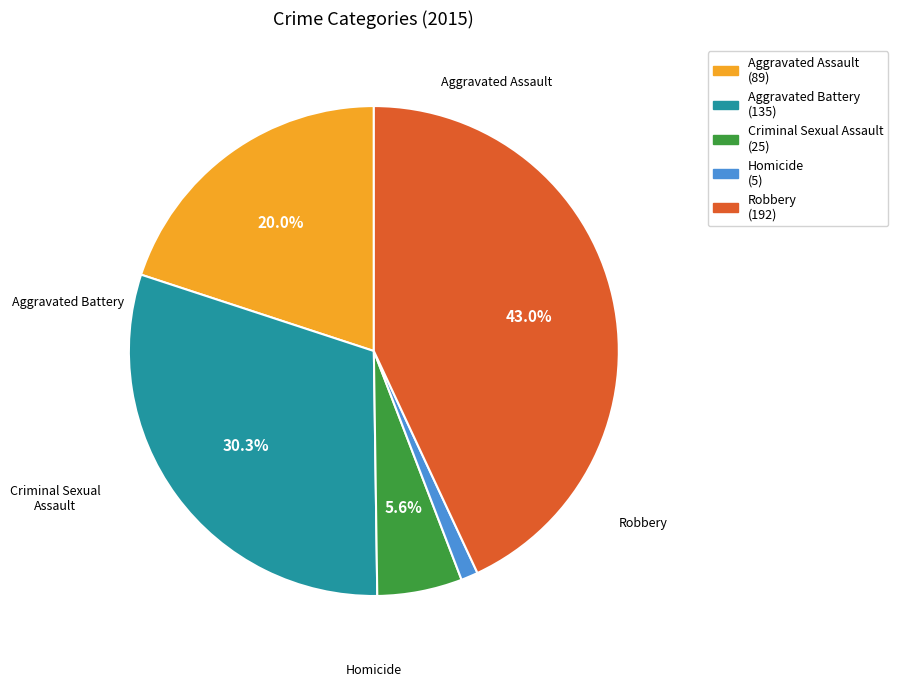

The Aggravated Assault slice represents 28% of the pie. True or false?

False